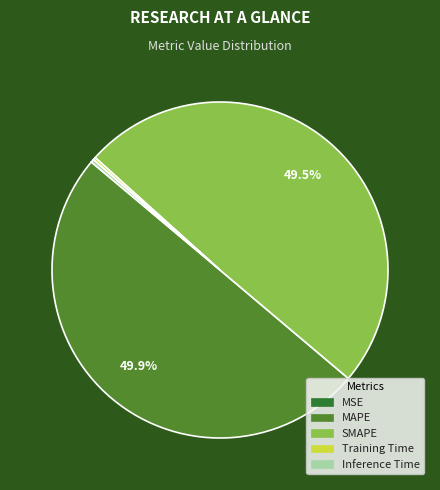

Does Inference Time represent more than half of the total?

No